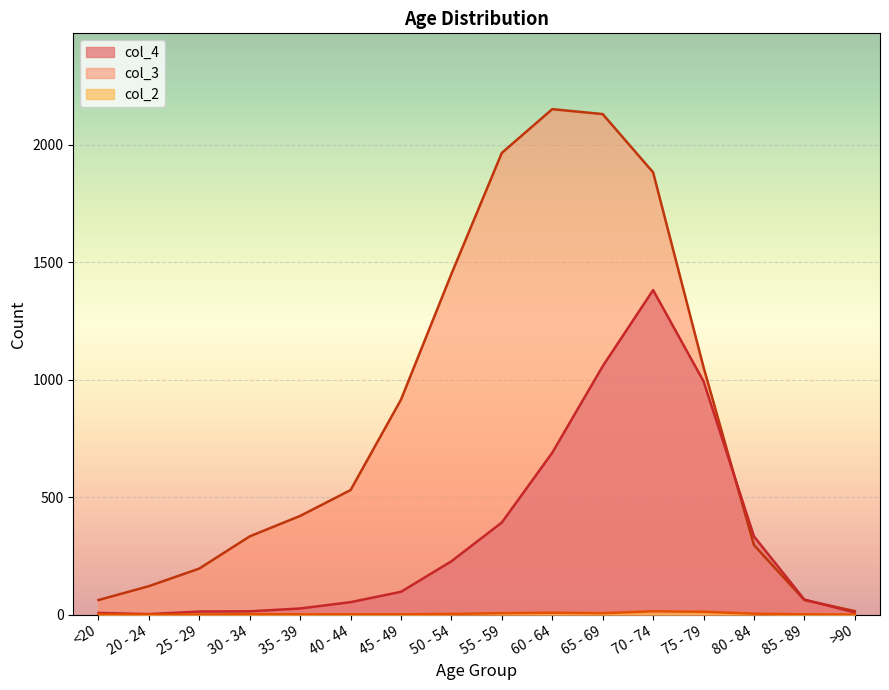

Which series has the widest spread of values?

col_3